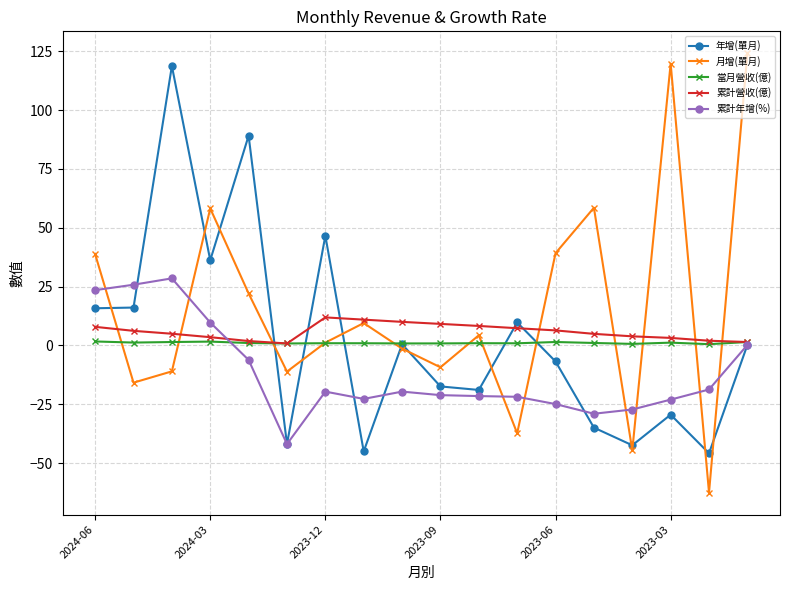

Which series has the largest total across all categories?

月增(單月)